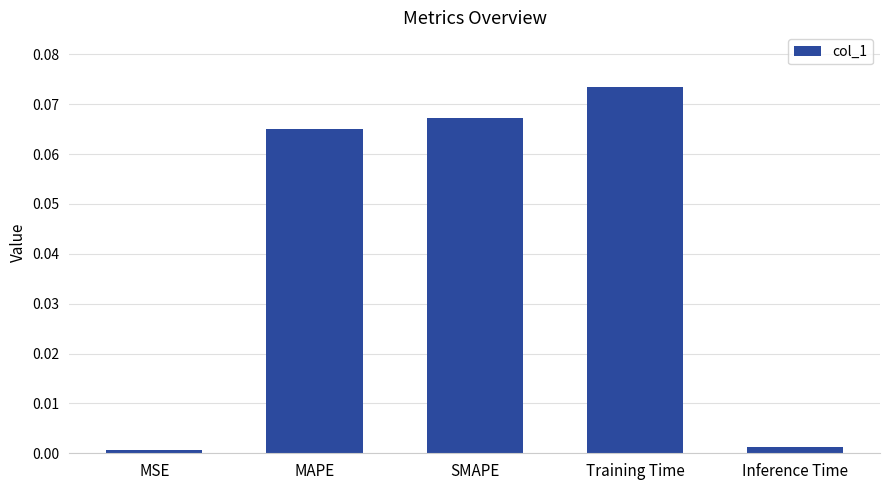

What is the label of the 2nd bar from the right?

Training Time